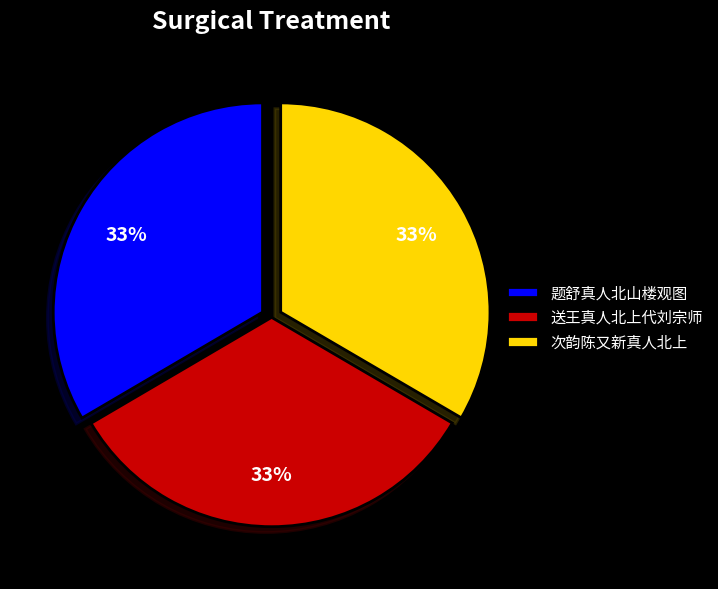

How many slices are in this pie chart?

3